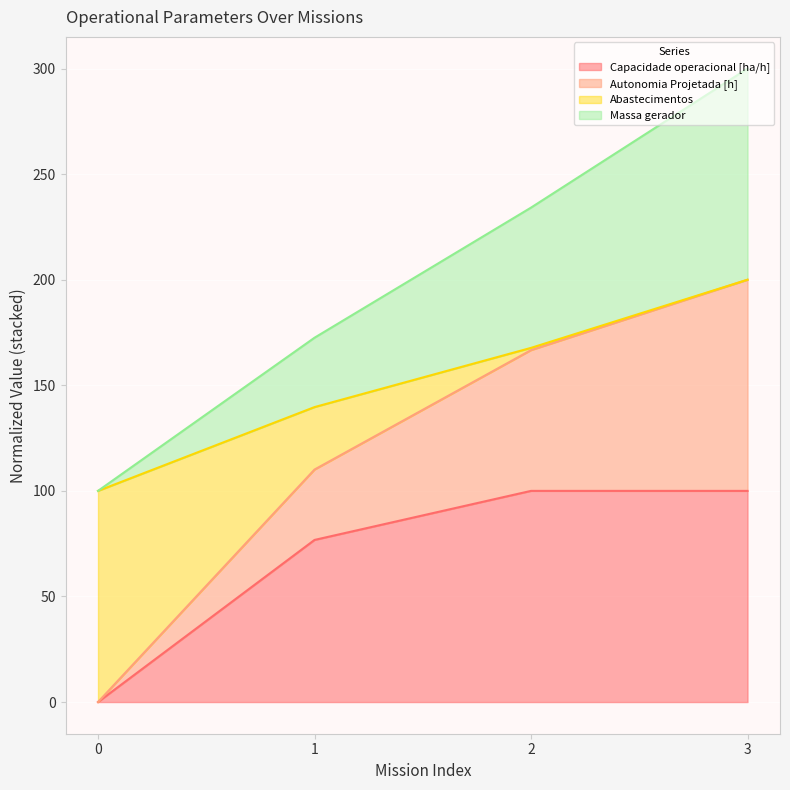

At which category is the sum across all series the highest?

3